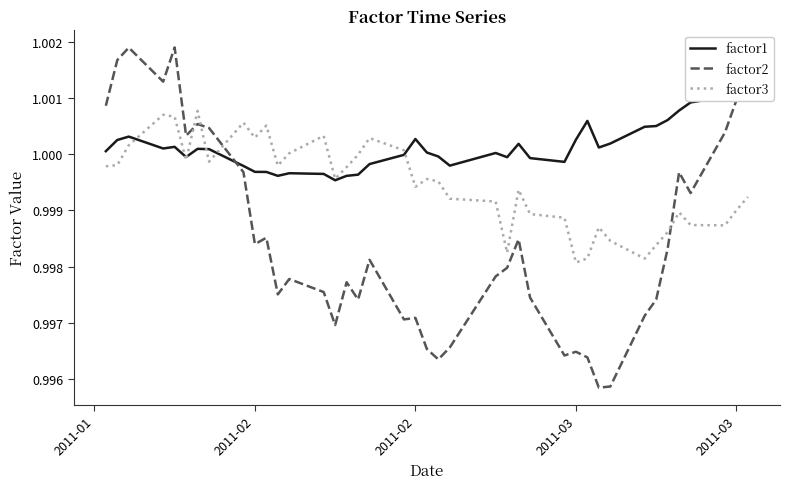

How many interior local valleys does the factor3 series have?

10